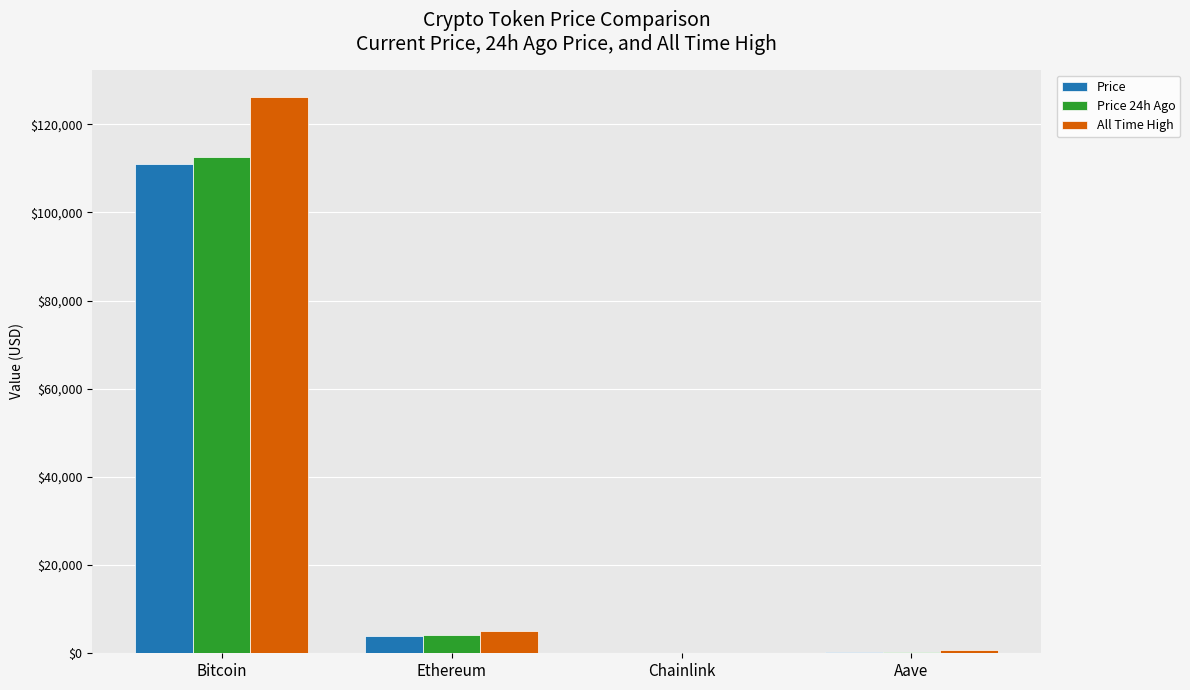

Where is Price nearest to the value 55526?

Ethereum